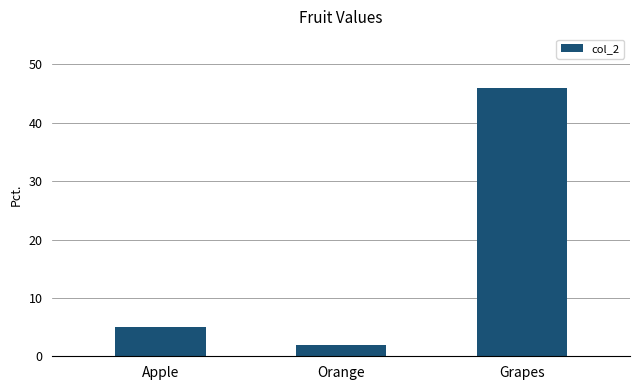

What is the label of the 3rd bar from the left?

Grapes